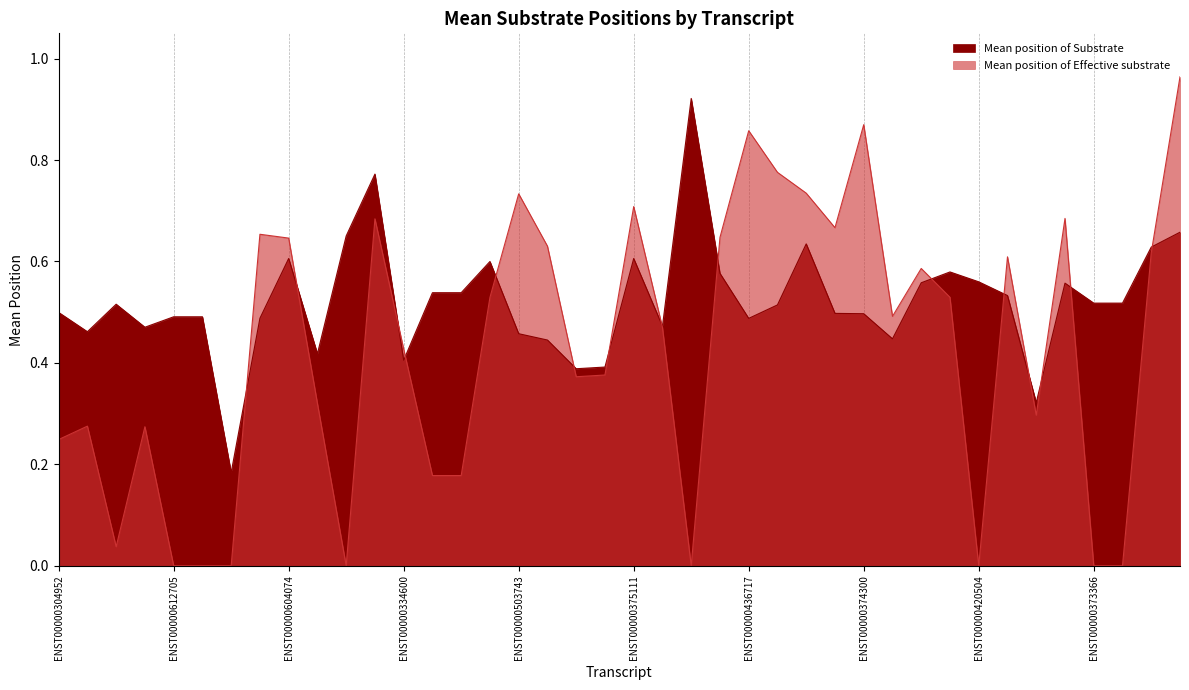

In Mean position of Effective substrate, how many points are higher than both neighbors (excluding endpoints)?

11